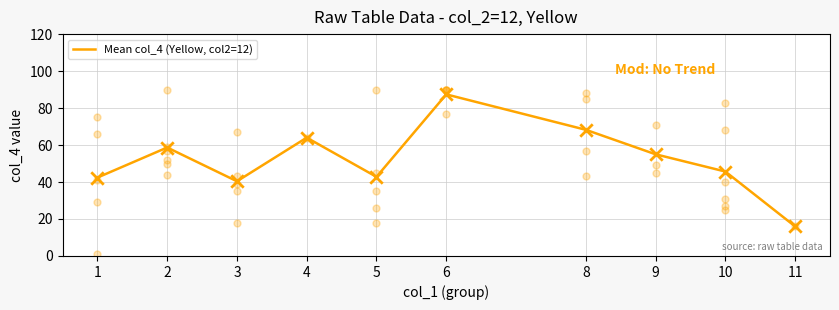

What is the ratio of the value at 3 to the value at 6?

0.5